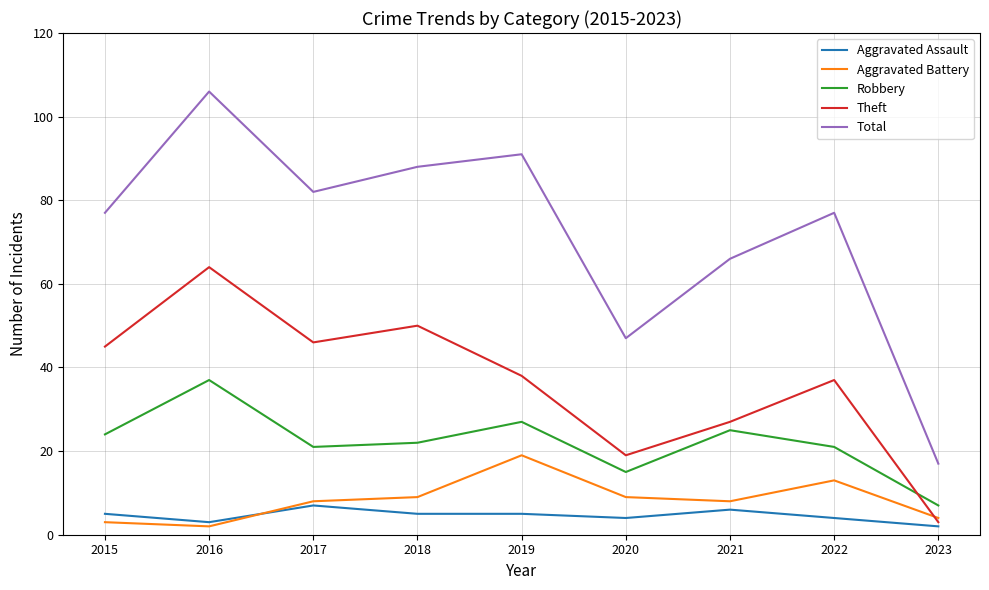

Which series has the largest range (max minus min)?

Total